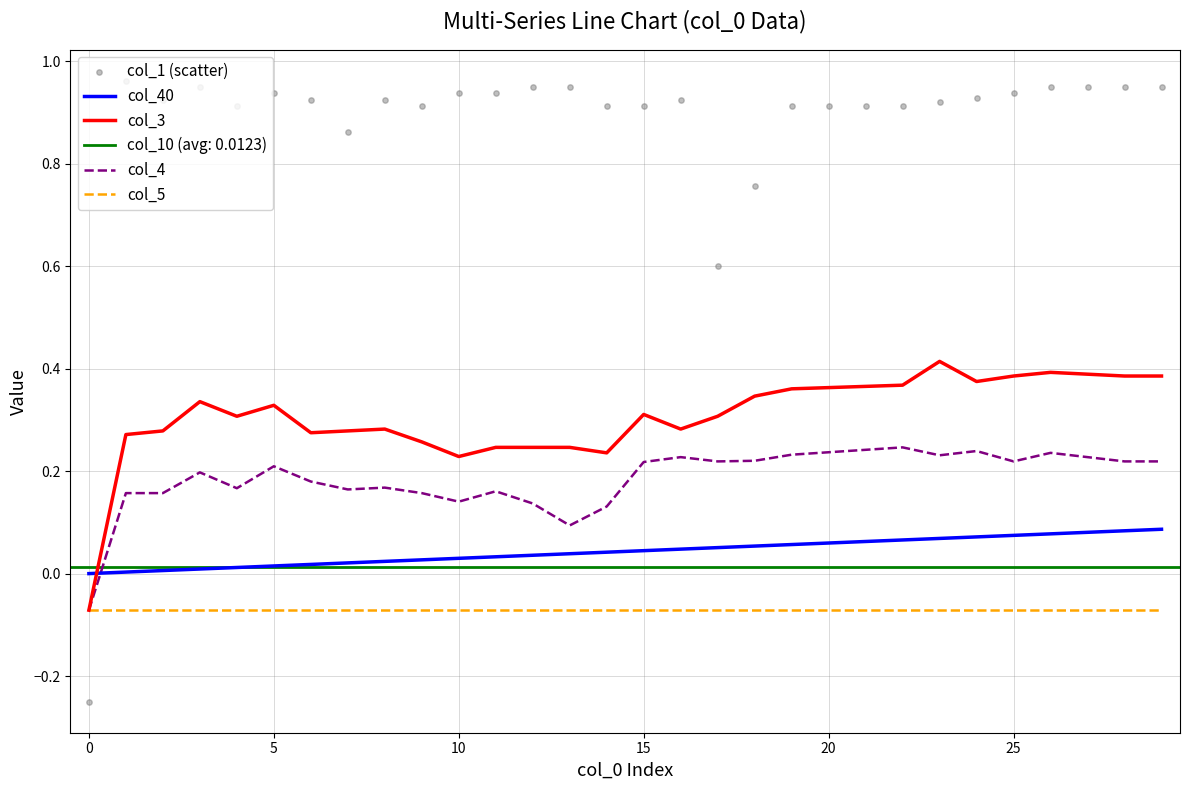

At how many categories does at least one series exceed 0?

29